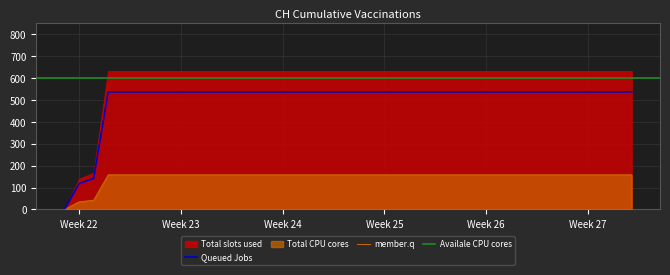

What is the highest value of the Queued Jobs series?

536.4